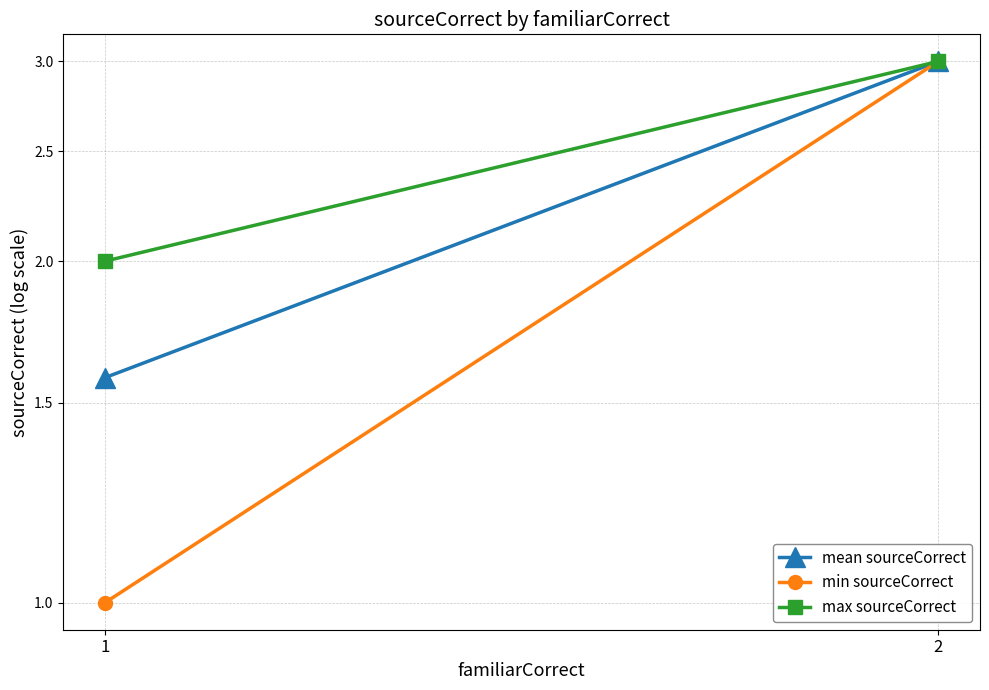

Reading left to right, list all the values displayed in this chart.

mean sourceCorrect: 1=1.6	2=3.0
min sourceCorrect: 1=1.0	2=3.0
max sourceCorrect: 1=2.0	2=3.0